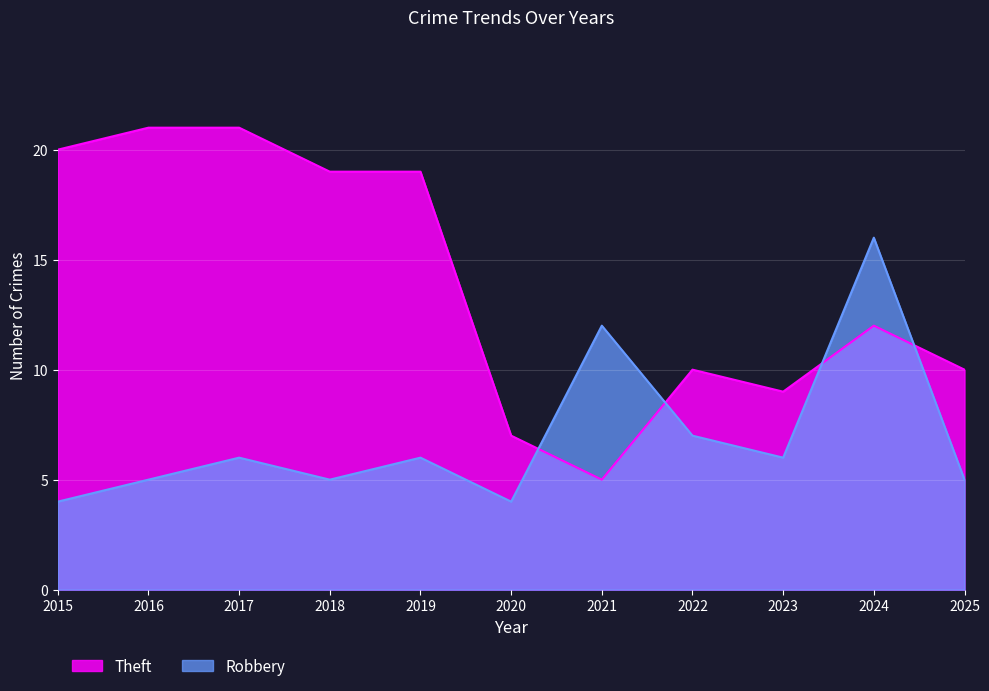

The value of Theft at 2016 is 14. True or false?

False